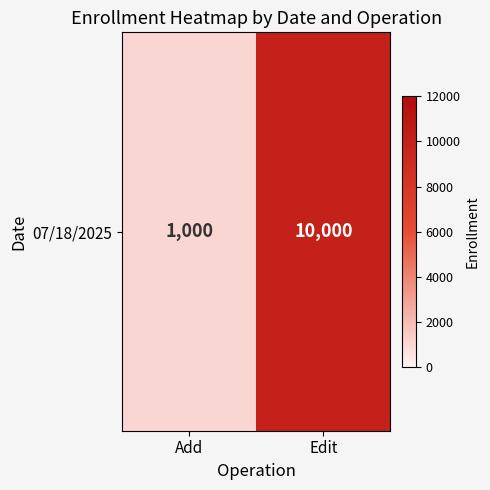

Which label corresponds to the largest value in the chart?

Edit